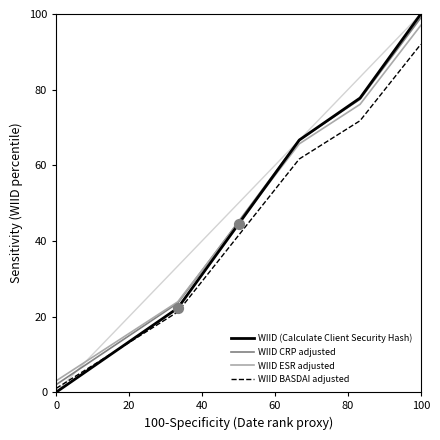

True or false: WIID BASDAI adjusted and WIID ESR adjusted cross at least once.

False